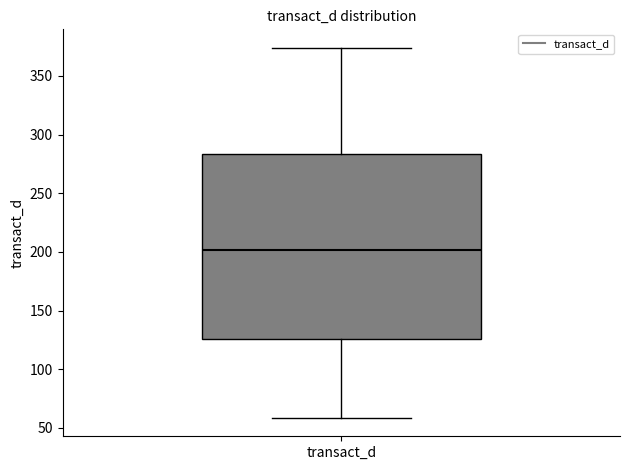

Read this box plot against the y-axis: the position of the median line, the range covered by the box, and the ends of both whiskers. The values are not printed on the chart, so give them approximately, as read against the axis.

median 200, box 125 to 285, whiskers 60 to 375